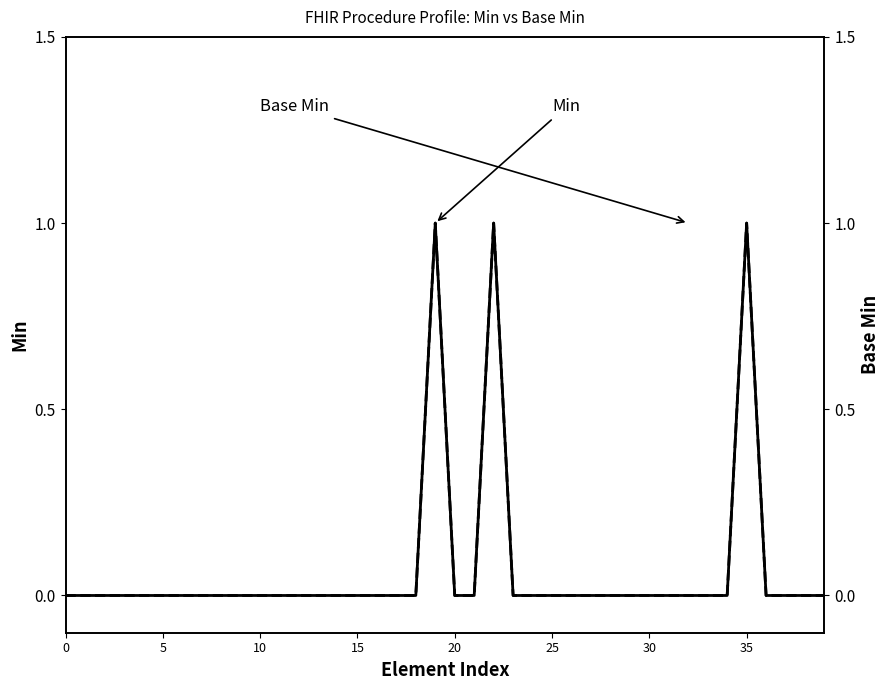

List the series in order of their peak value, lowest first.

Min, Base Min